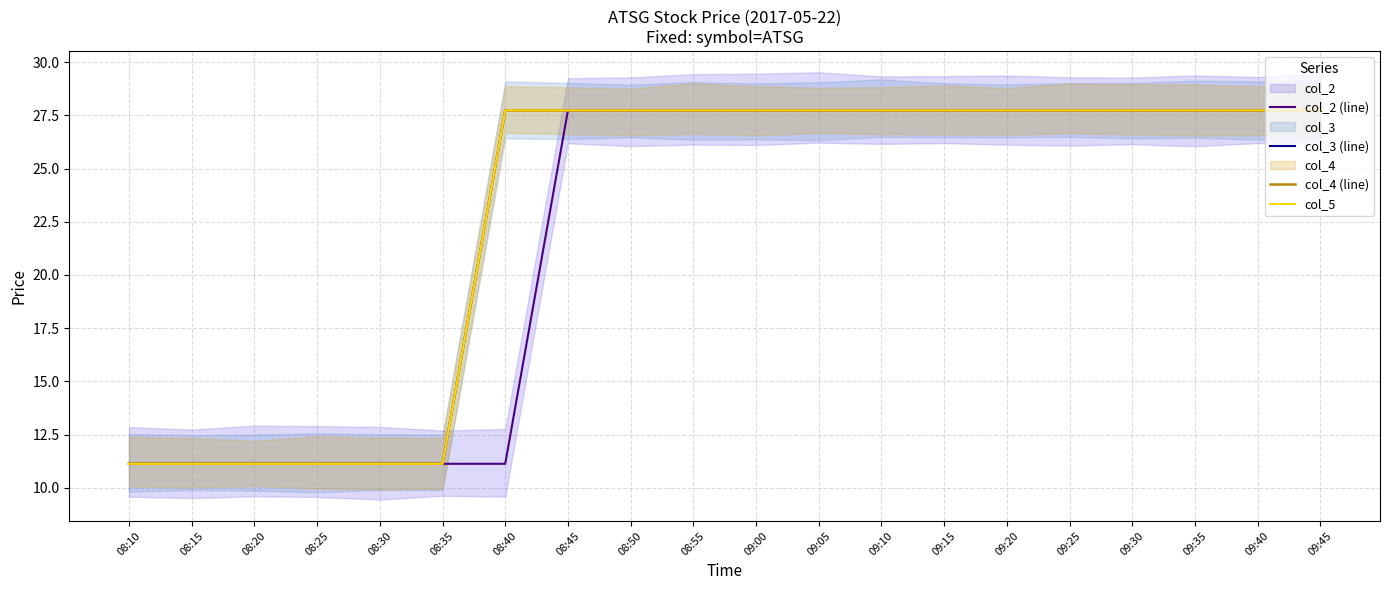

What is the difference between the highest and lowest values at 08:40?

16.6